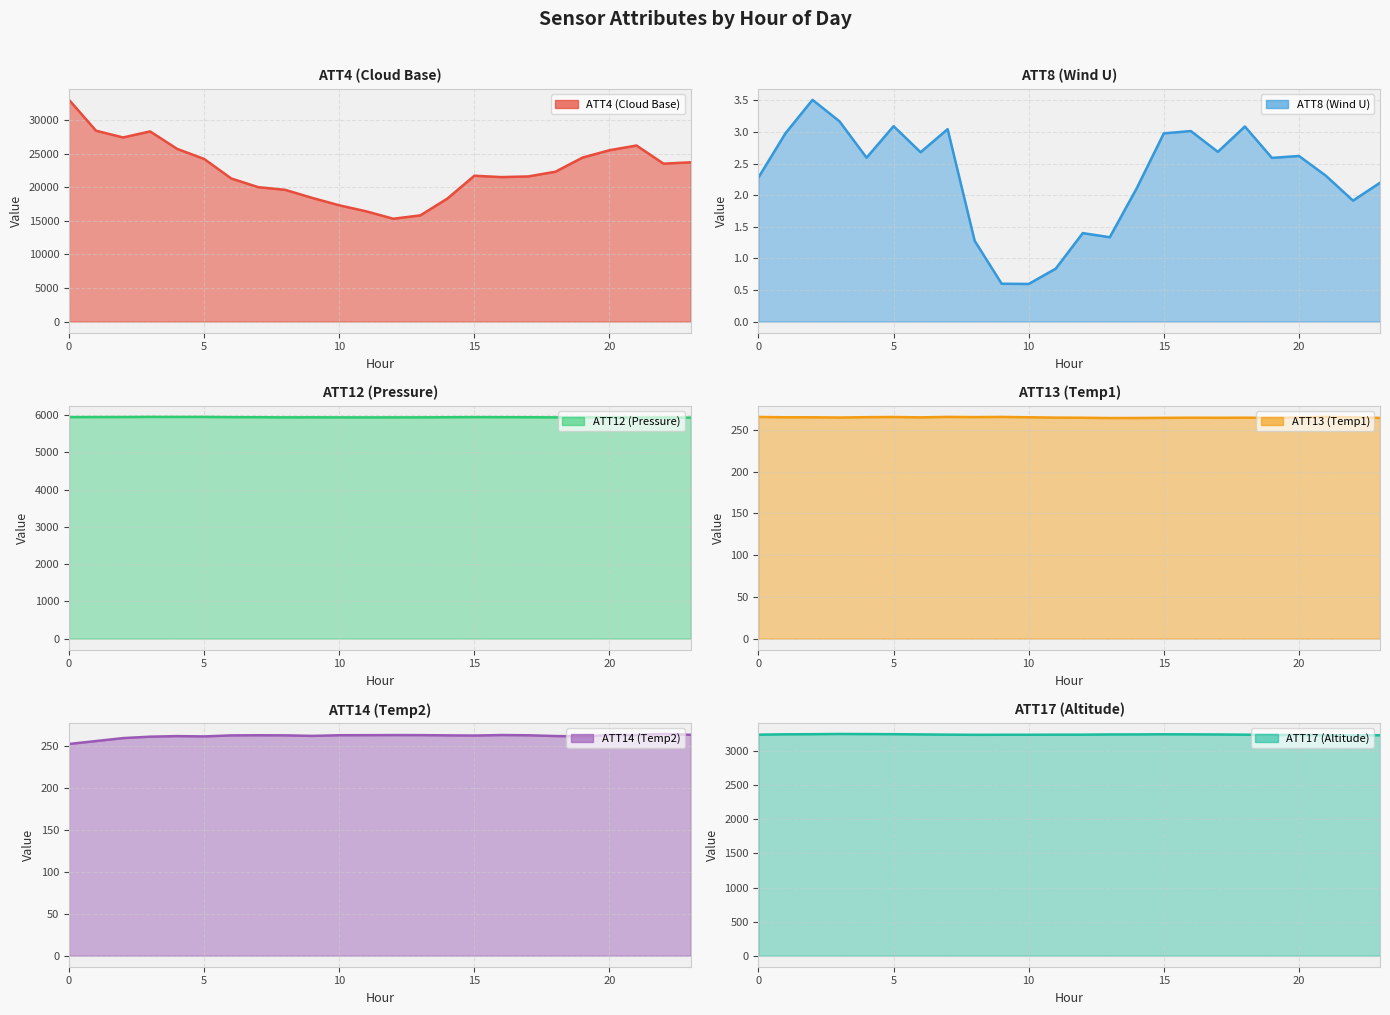

The value of ATT17 (Altitude) at 7 is 5762.2. True or false?

False